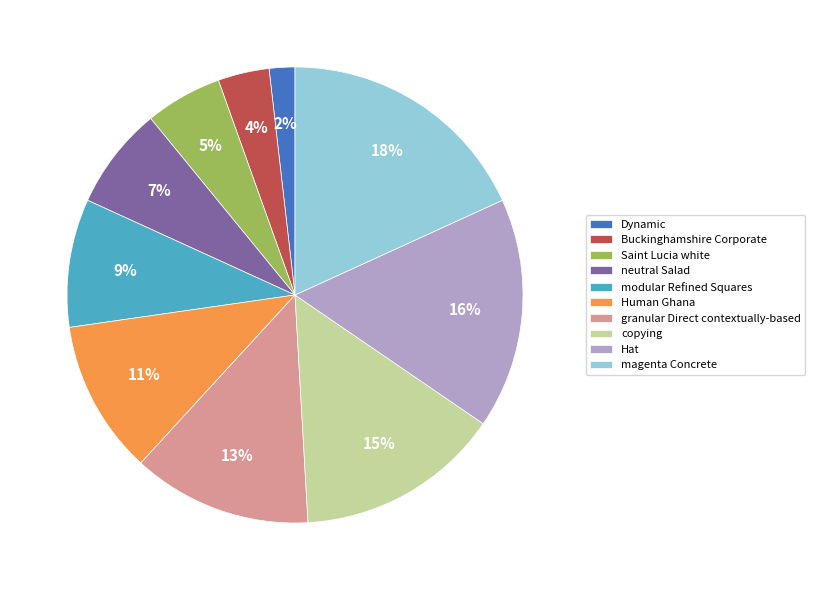

To the nearest percent, what is the average slice percentage?

10%